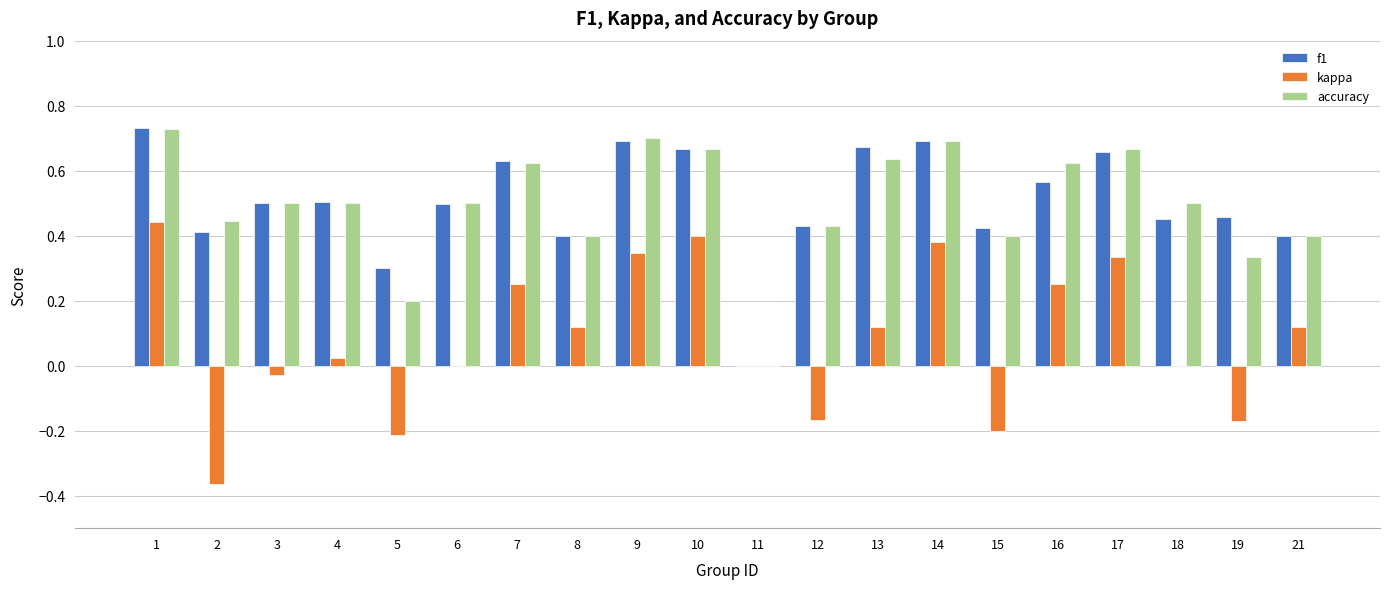

Is the value of kappa at 6 greater than the value of accuracy at 5?

No